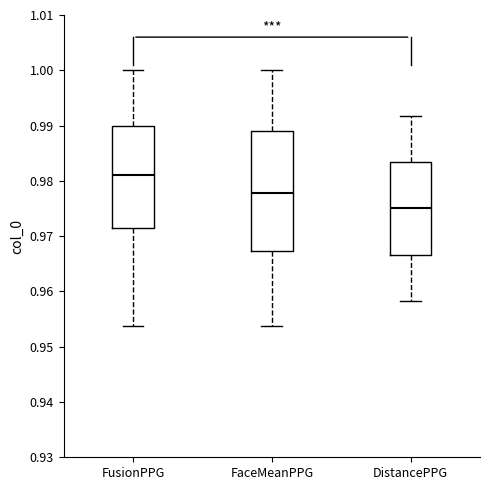

Which box is the tallest, from its lower edge to its upper edge?

FaceMeanPPG